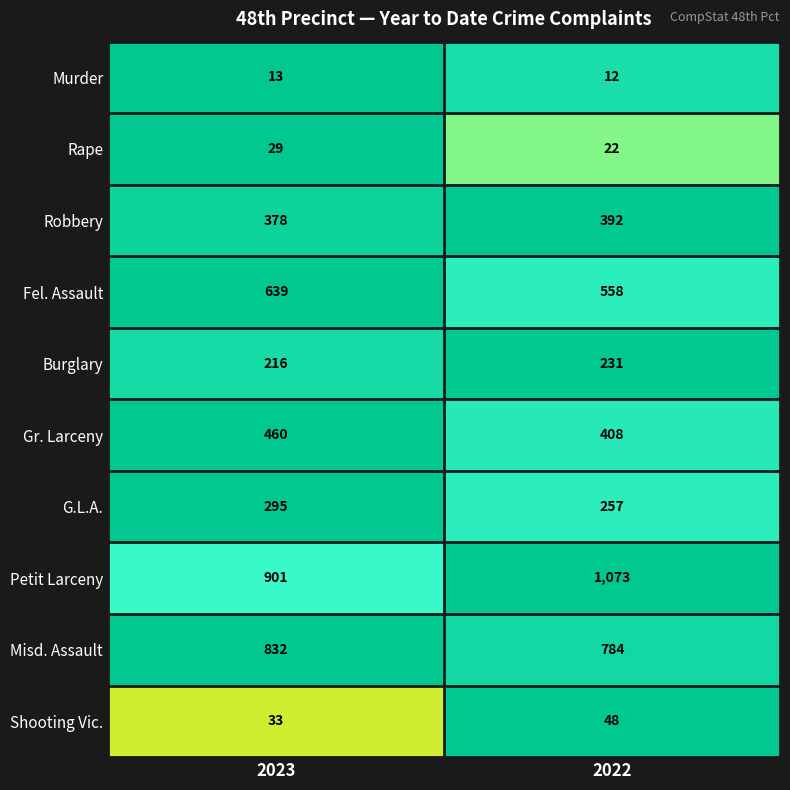

Reading left to right, what are all the values shown in this chart?

Murder: 13	12
Rape: 29	22
Robbery: 378	392
Fel. Assault: 639	558
Burglary: 216	231
Gr. Larceny: 460	408
G.L.A.: 295	257
Petit Larceny: 901	1073
Misd. Assault: 832	784
Shooting Vic.: 33	48